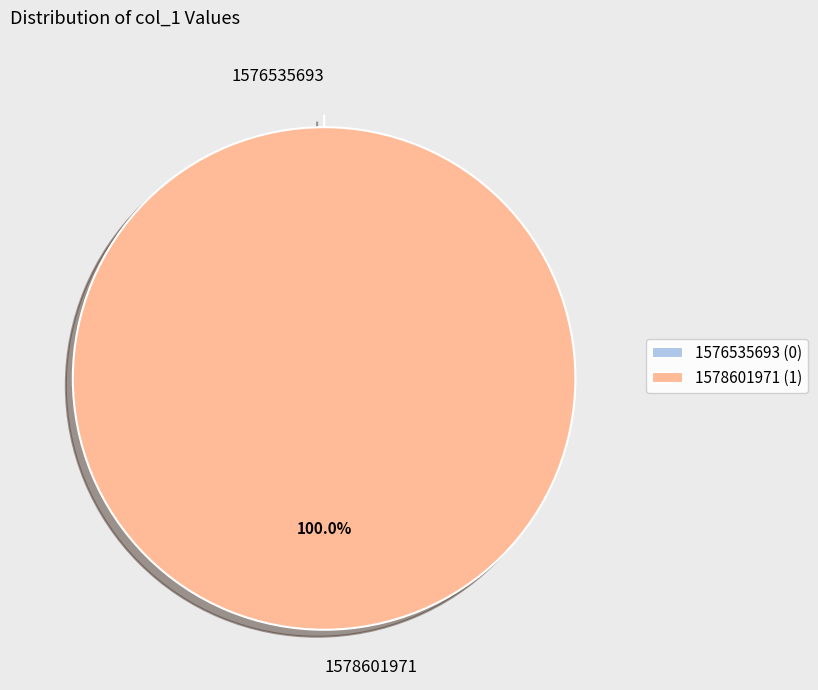

The 1576535693 slice represents 1% of the pie. True or false?

False